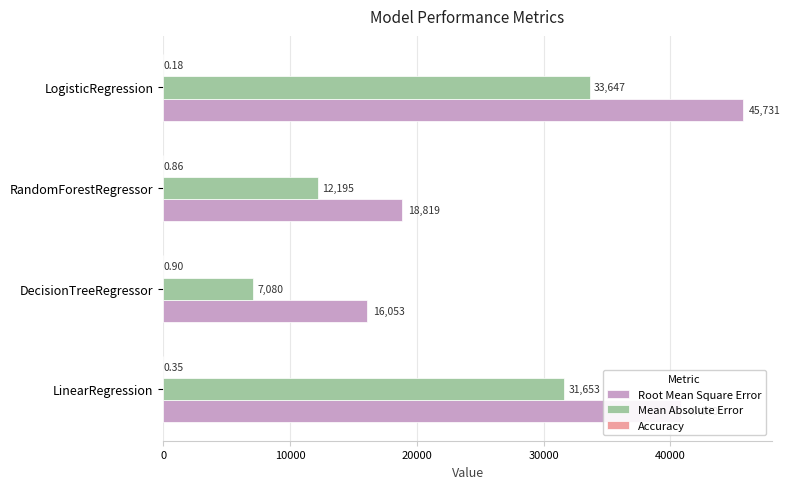

Which label corresponds to the largest value in the chart?

LogisticRegression